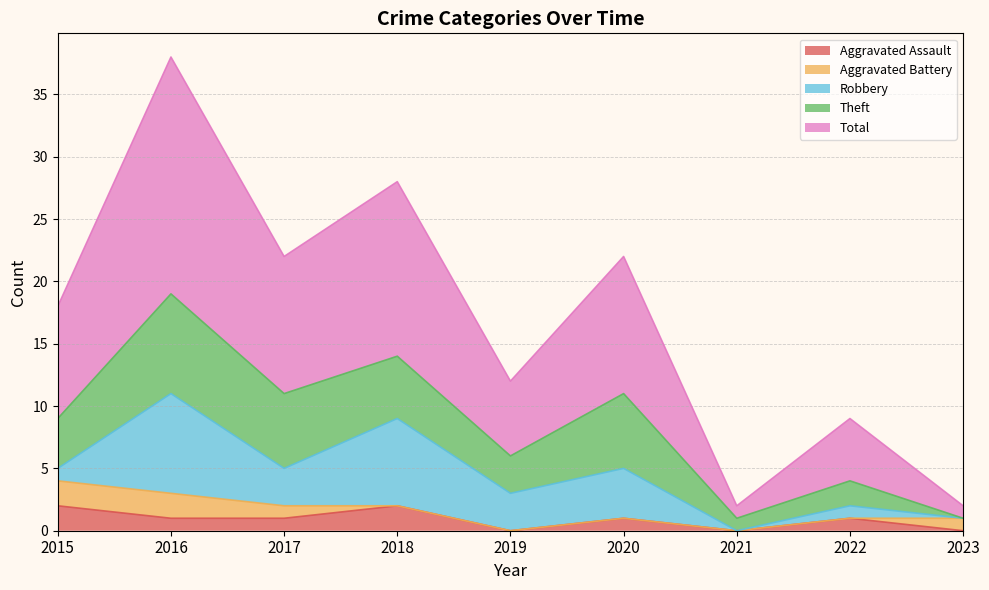

In Theft, how many points are higher than both neighbors (excluding endpoints)?

3